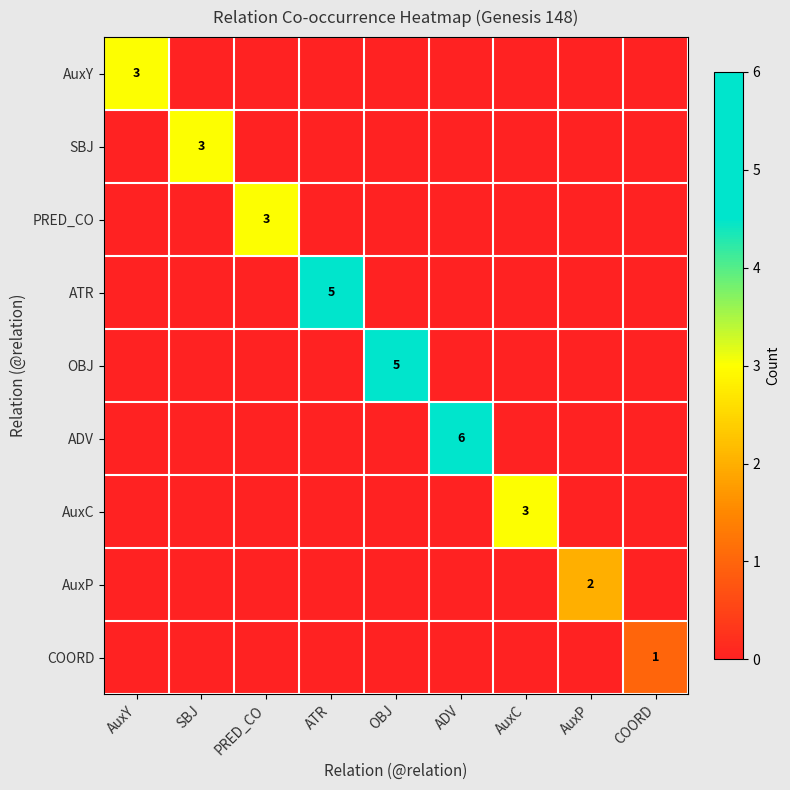

True or false: AuxY has a value of 1 at AuxY.

False